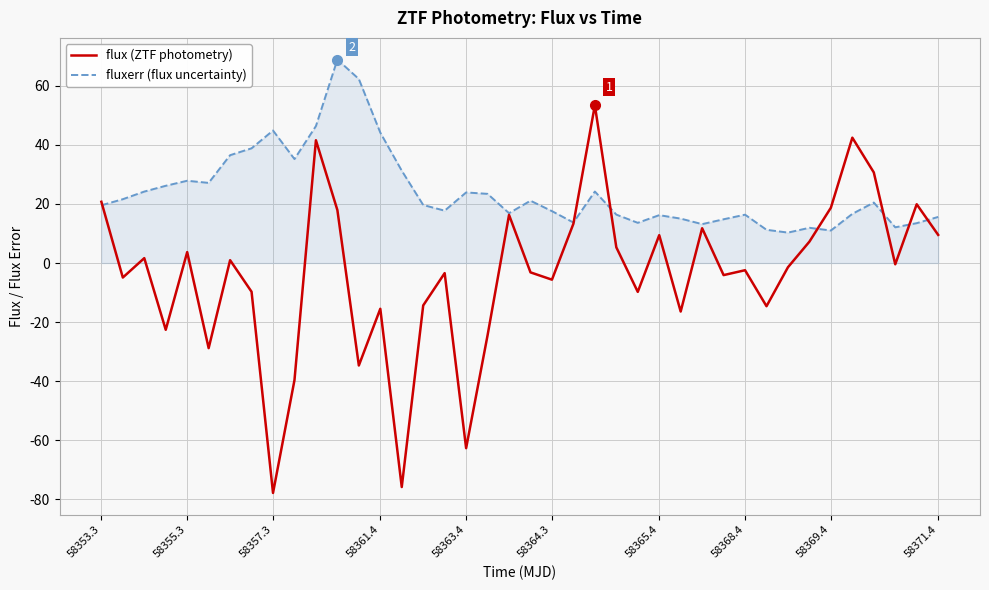

What is the greatest value displayed?

68.8